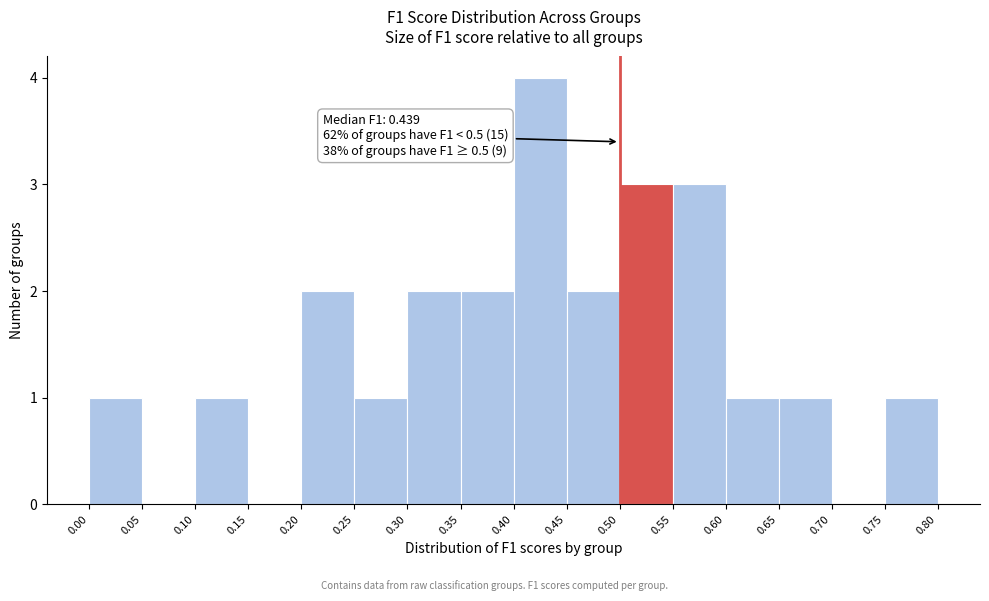

Over which range of the x-axis is the bar tallest?

0.40 to 0.45